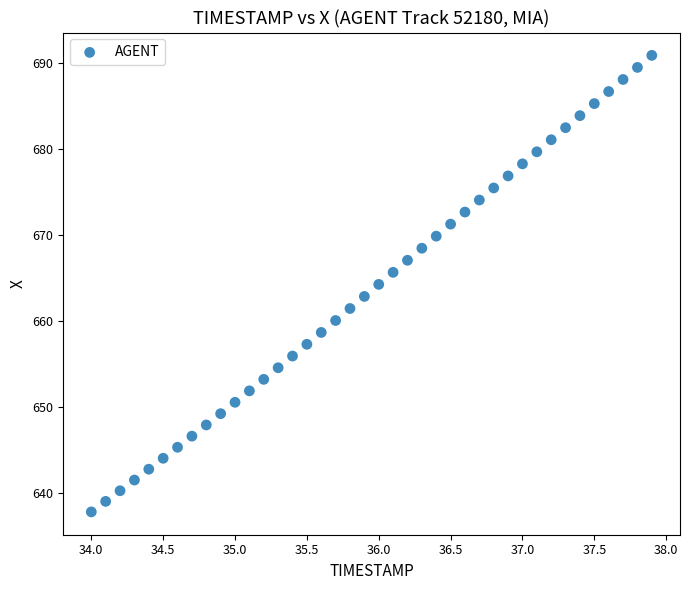

What is the range of Y values (max minus min)?

53.2